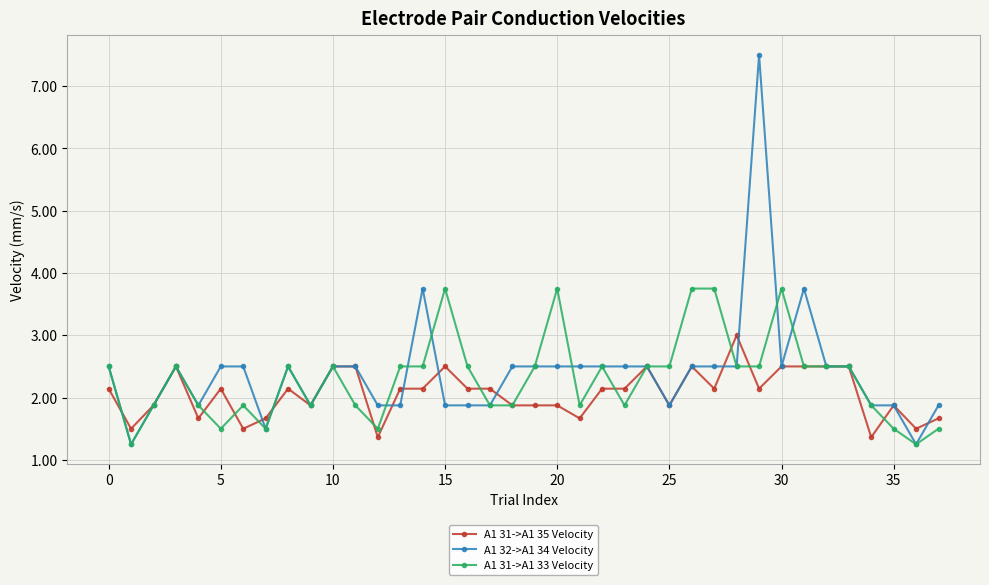

What are all the series names shown in the legend?

A1 31->A1 35 Velocity, A1 32->A1 34 Velocity, A1 31->A1 33 Velocity